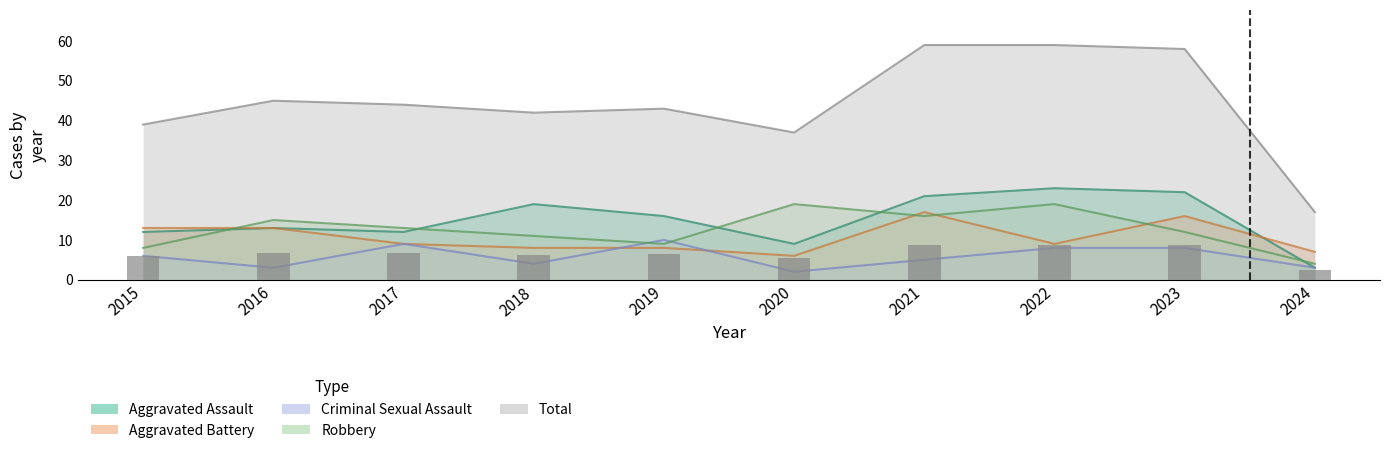

Are the bars horizontal?

No